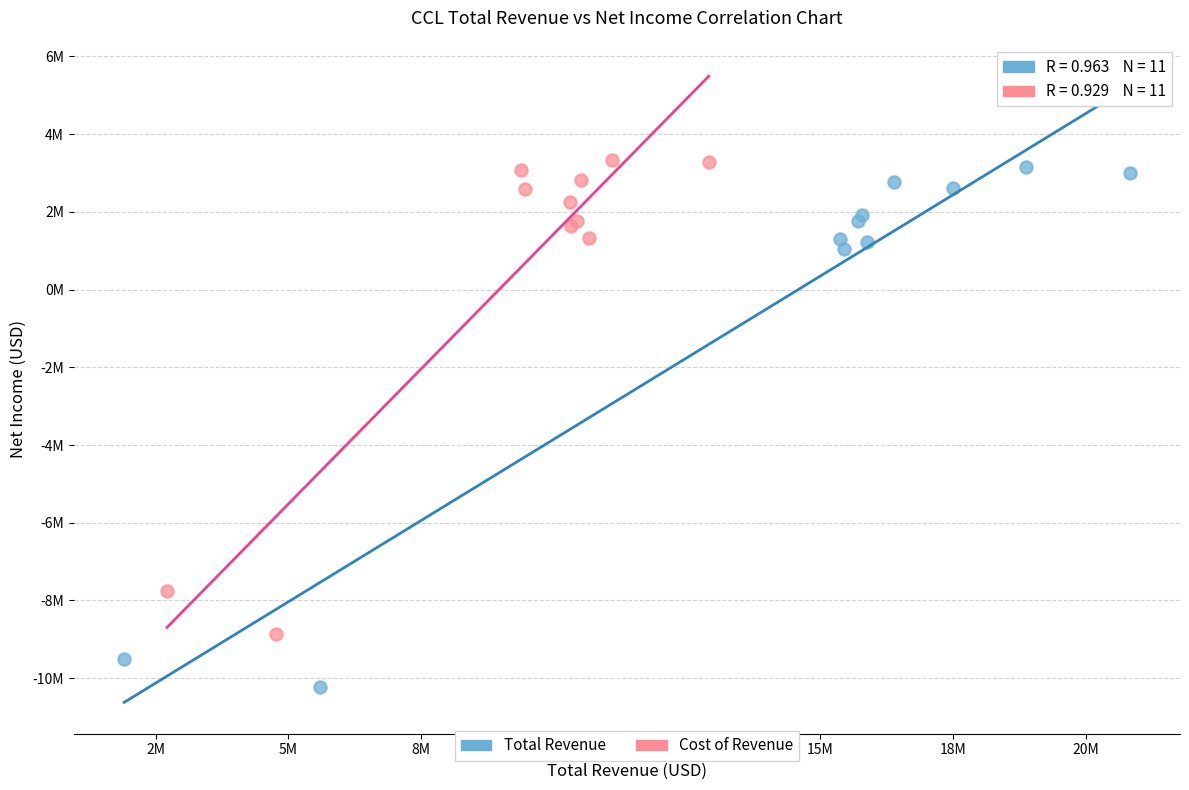

What are all the series names shown in the legend?

Total Revenue, Cost of Revenue